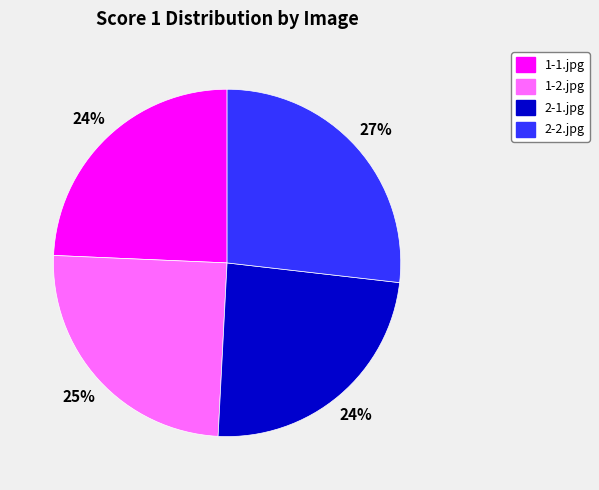

What percentage is the 2-2.jpg slice, to the nearest percent?

27%